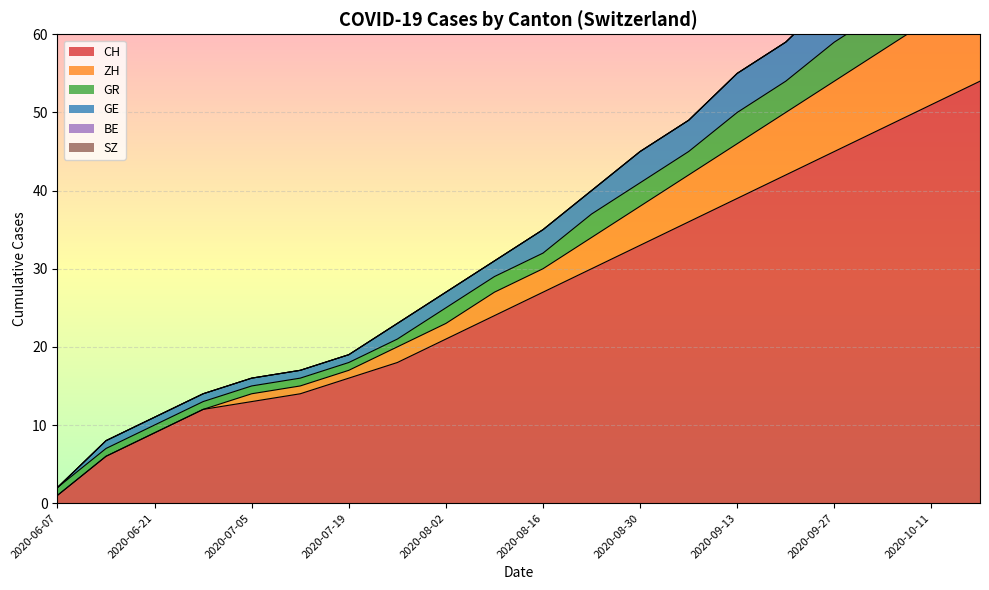

At which label does GE reach its minimum?

2020-06-07